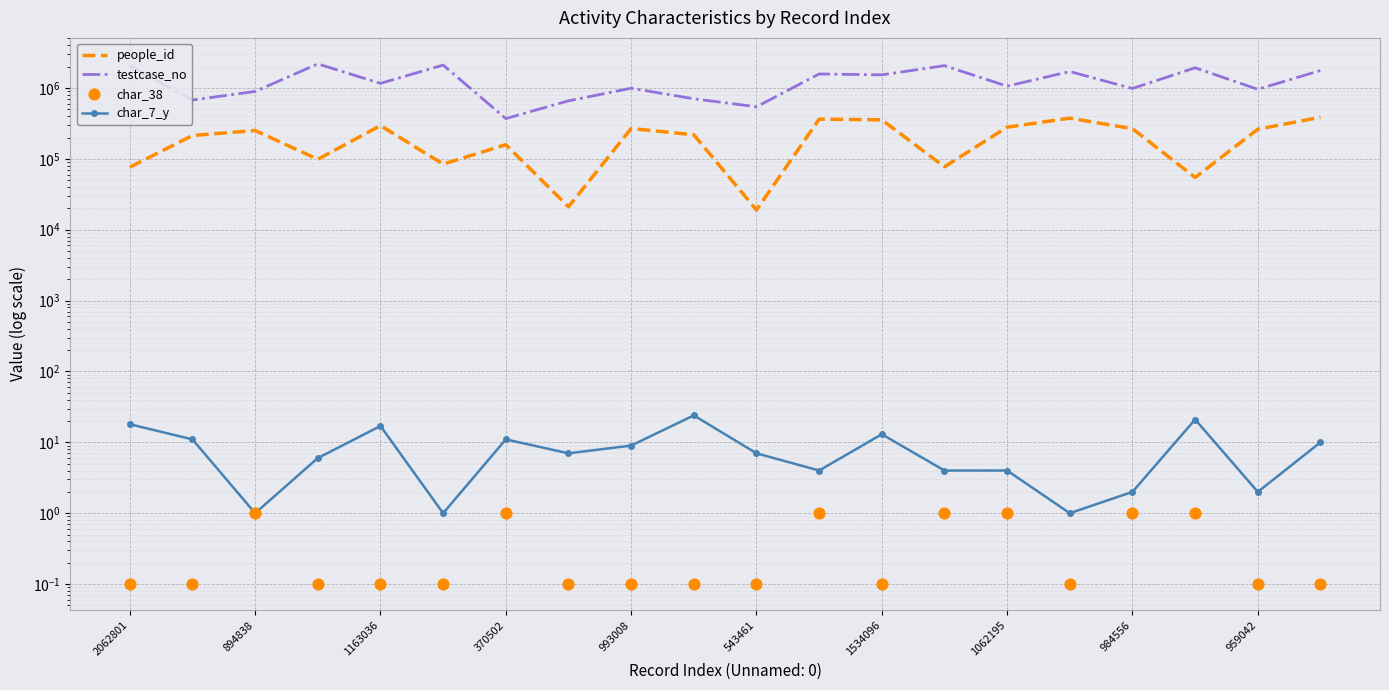

What are all the series names shown in the legend?

people_id, testcase_no, char_7_y, char_38